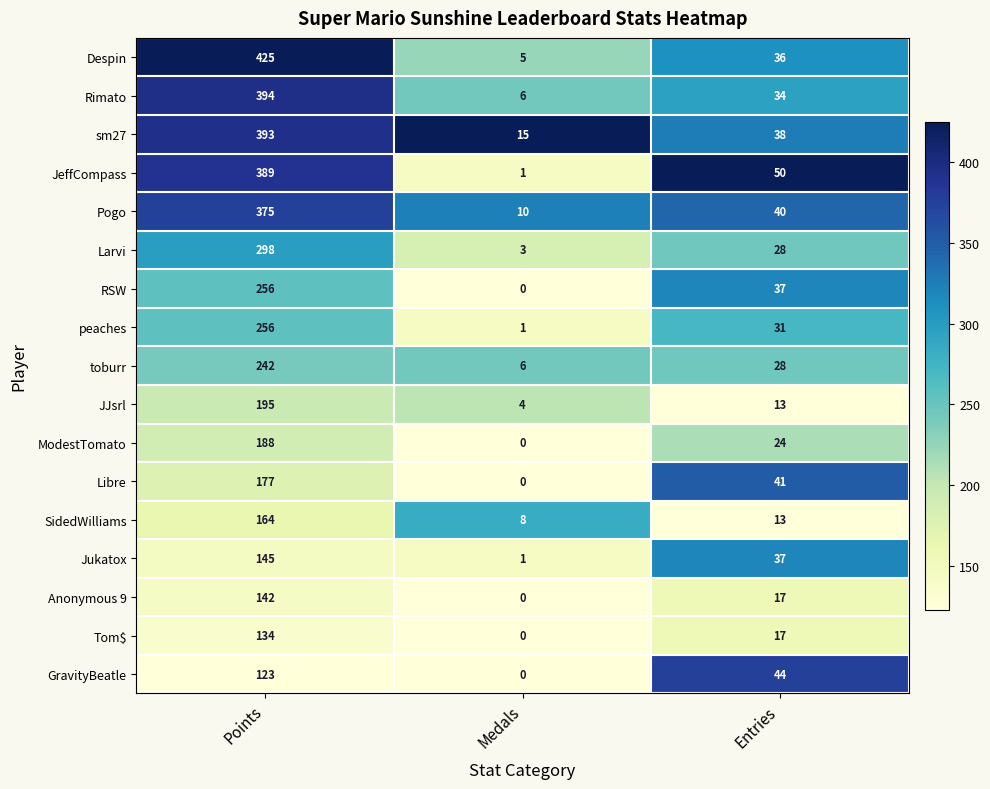

At which label does GravityBeatle first exceed 44?

Points